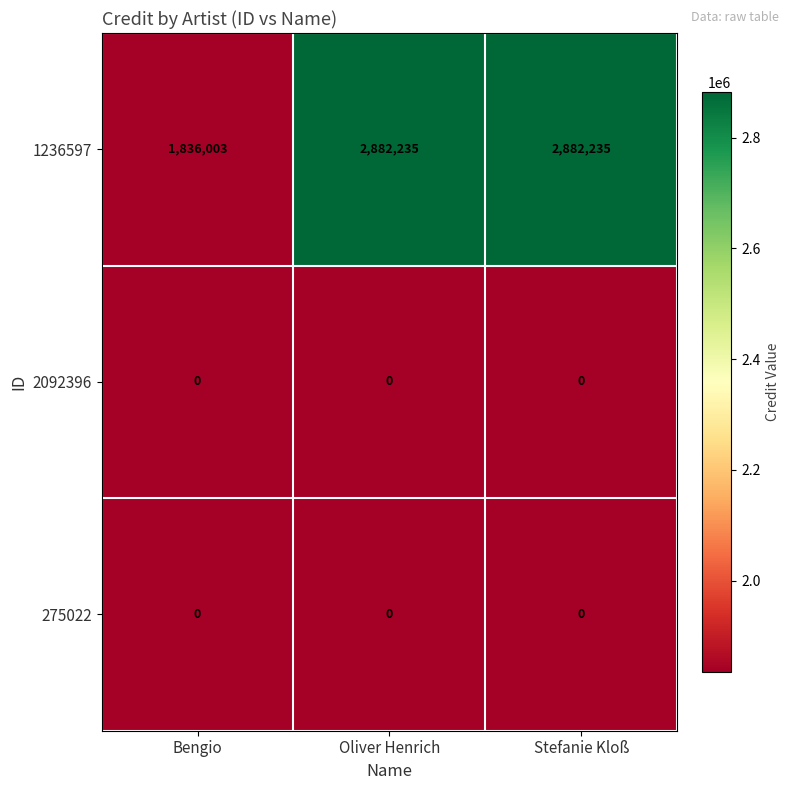

Reading left to right, what are all the values shown in this chart?

1236597: Bengio=1836003	Oliver Henrich=2882235	Stefanie Kloß=2882235
2092396: Bengio=0	Oliver Henrich=0	Stefanie Kloß=0
275022: Bengio=0	Oliver Henrich=0	Stefanie Kloß=0